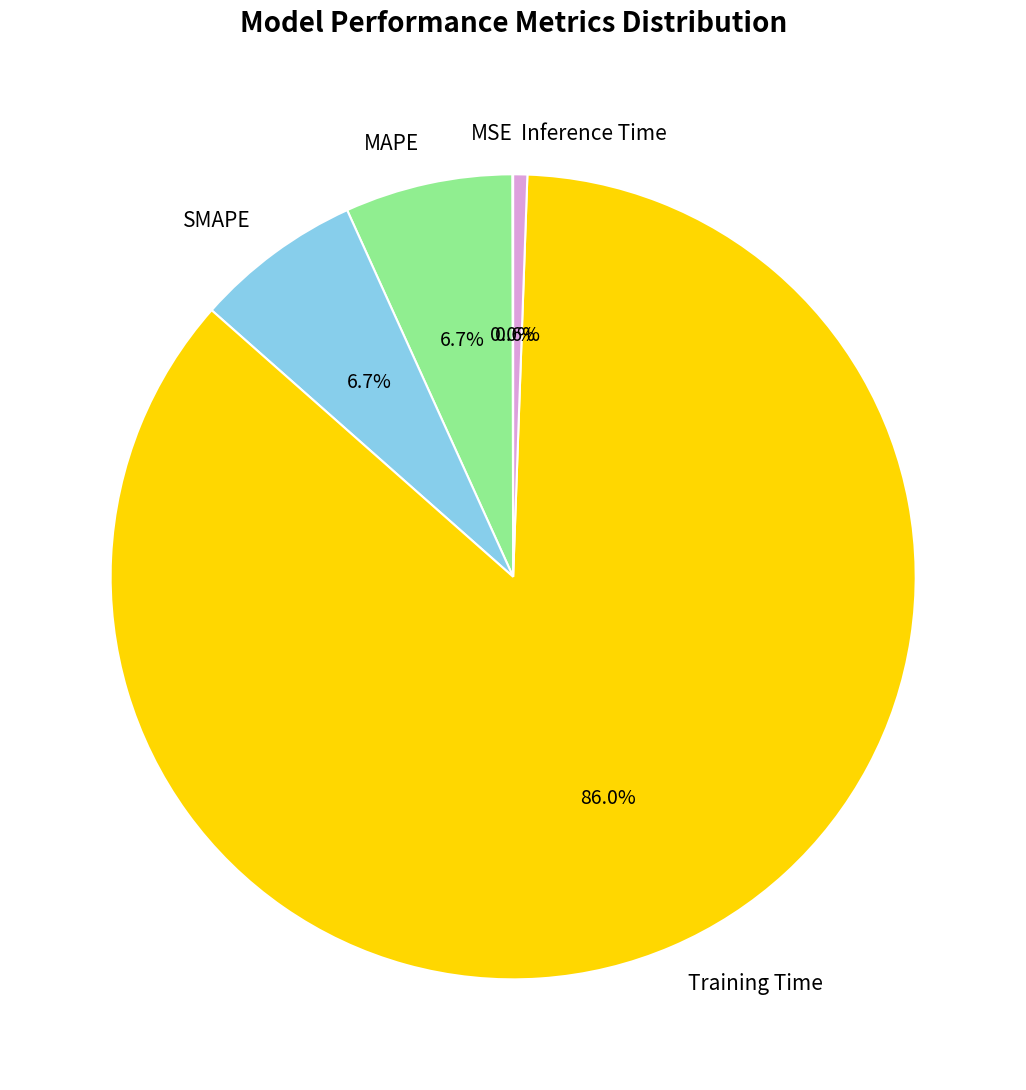

To the nearest percent, what percentage of the pie is Inference Time?

1%